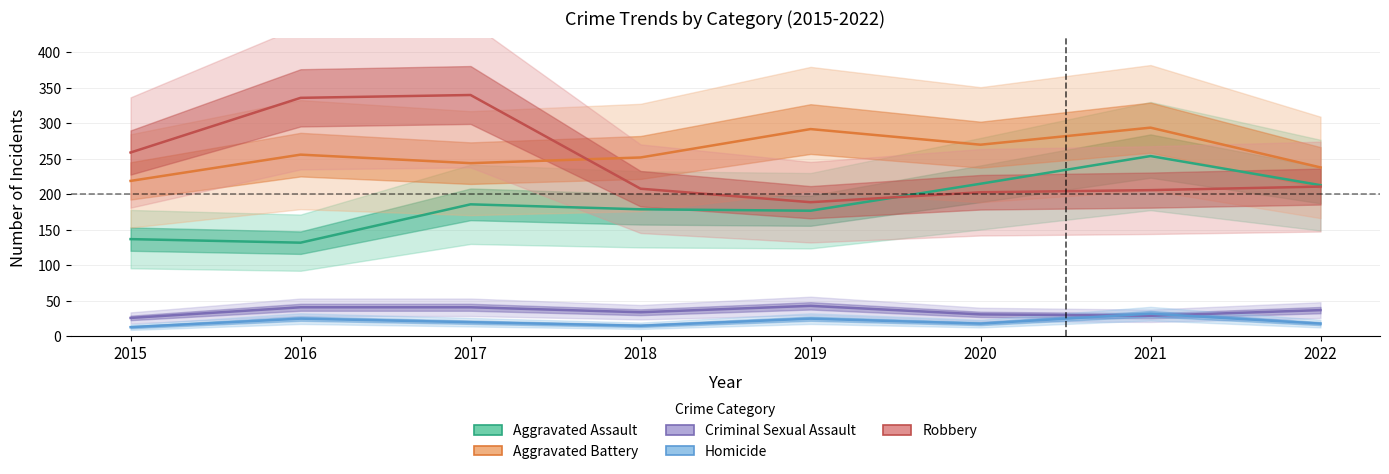

Which series has the widest spread of values?

Robbery